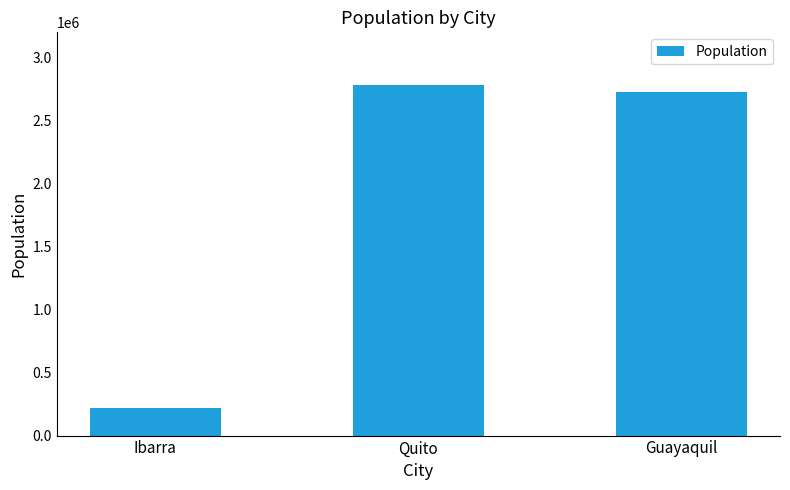

What is the difference between the values at Guayaquil and Quito?

57976